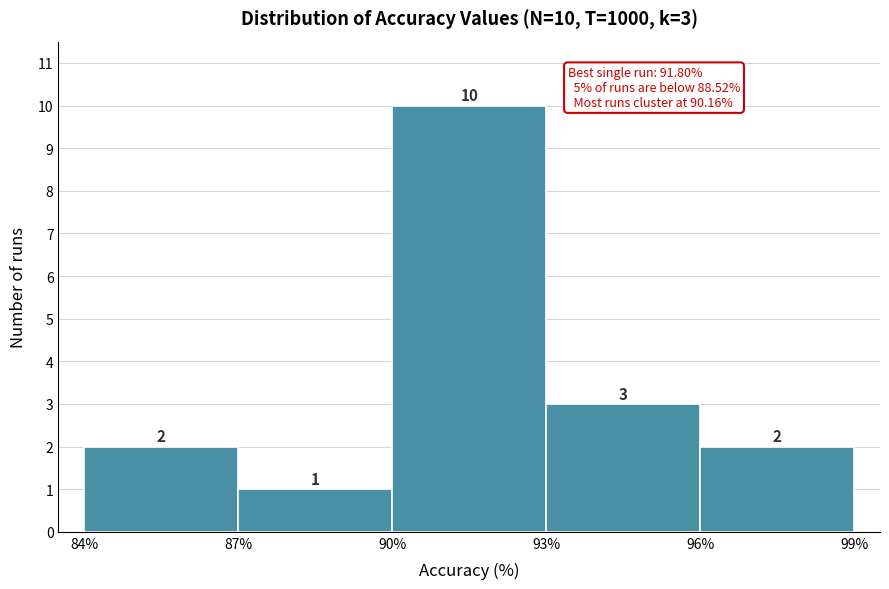

Over which range of the x-axis is the bar tallest?

90% to 93%